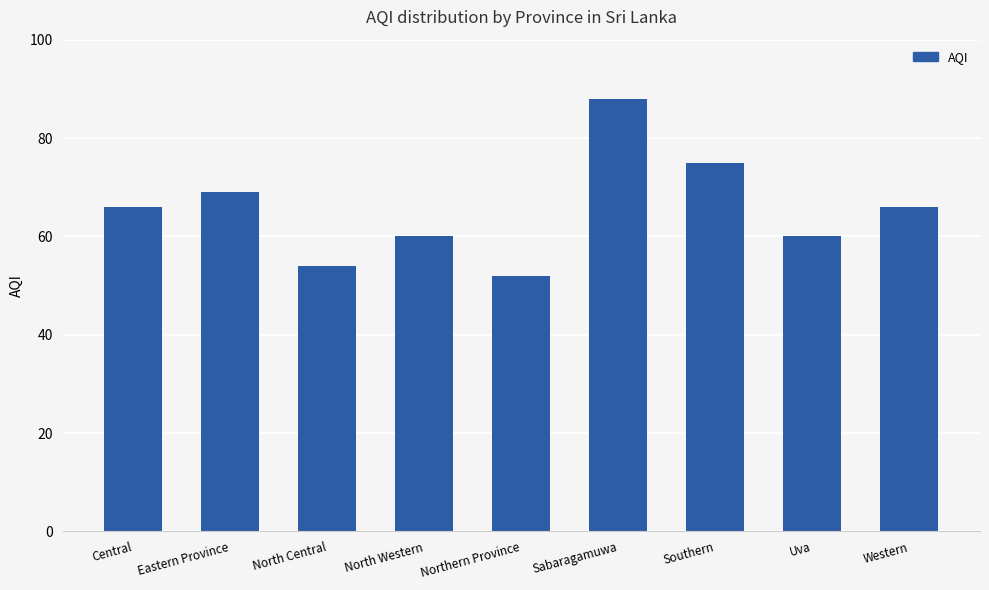

Where is the data nearest to the value 70?

Eastern Province